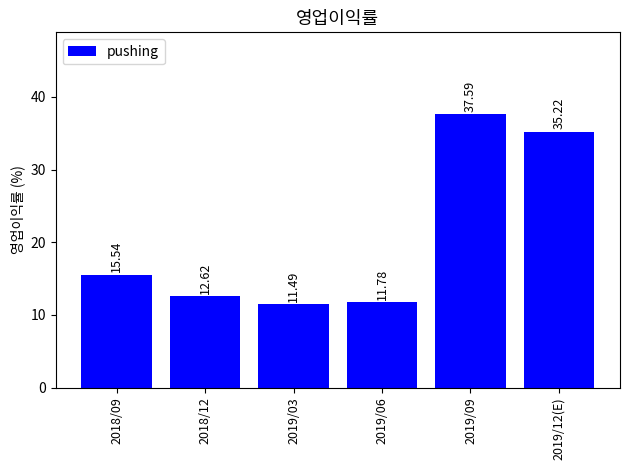

At which label is the value closest to 24?

2018/09